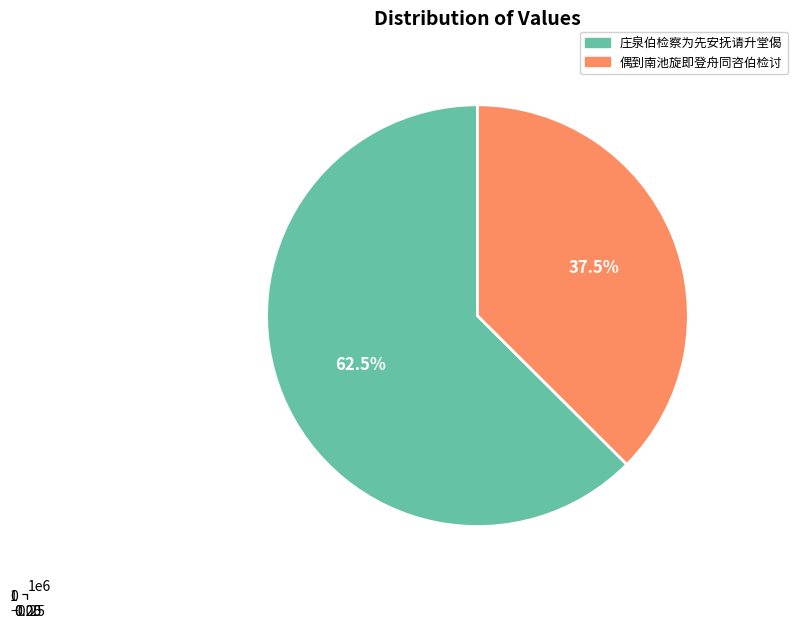

Combined, what portion of the pie is 偶到南池旋即登舟同咨伯检讨 and 庄泉伯检察为先安抚请升堂偈?

100.0%